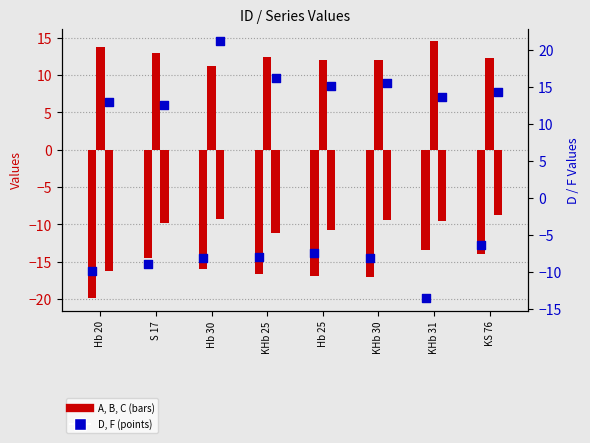

What is the total value across all series at KHb 25?

-7.1